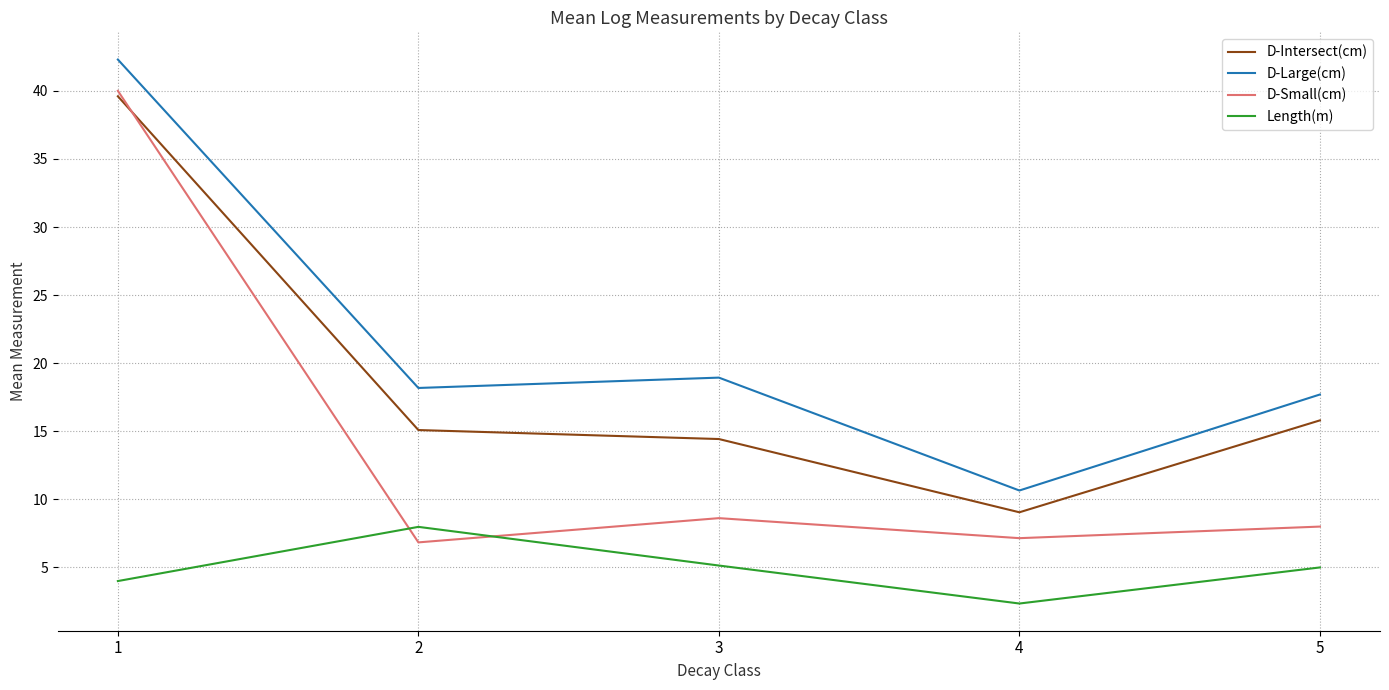

What is the difference between the second highest and second lowest values in the Length(m) series?

1.1